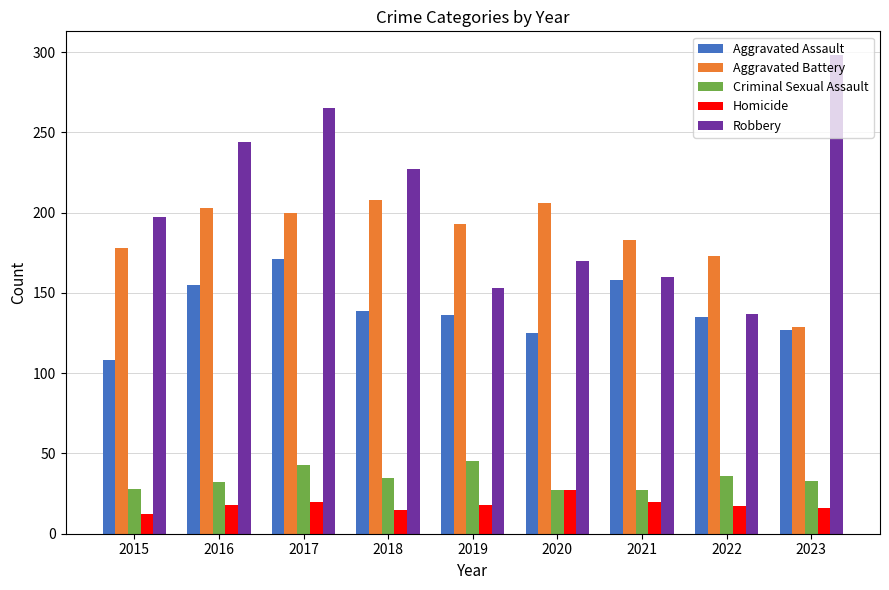

What is the difference between the maximum and minimum values in the Aggravated Battery series?

79